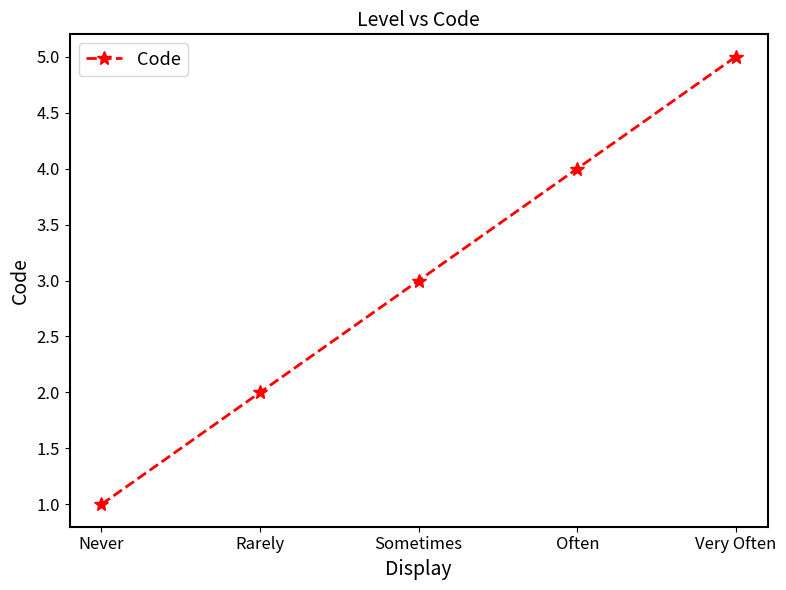

Which label corresponds to the largest value in the chart?

Very Often